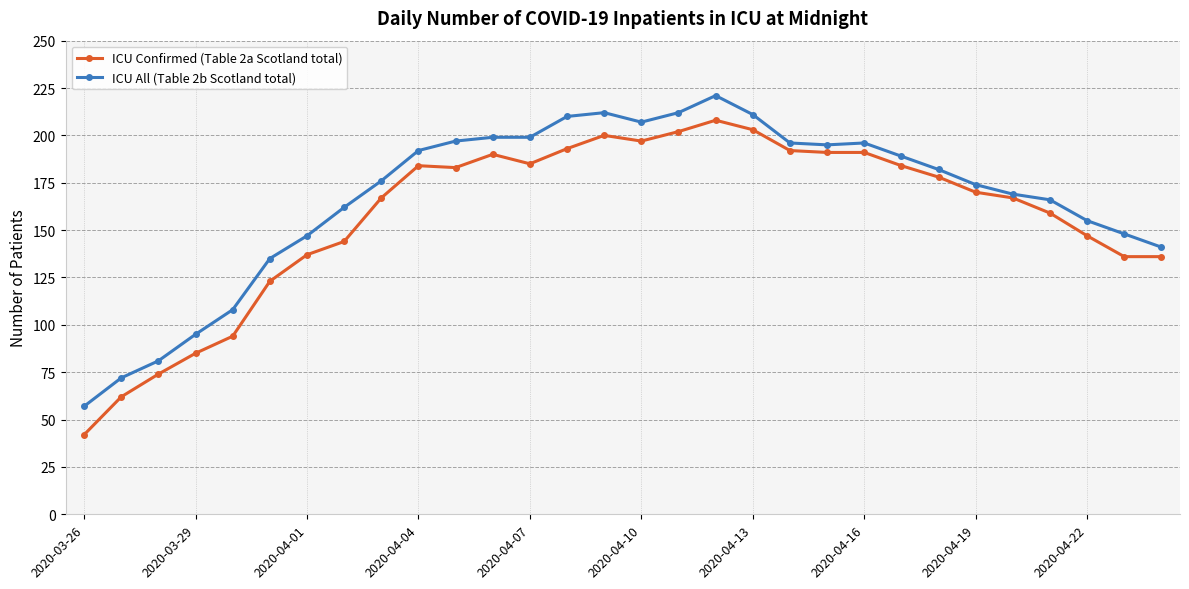

Which series has the largest range (max minus min)?

ICU Confirmed (Table 2a Scotland total)